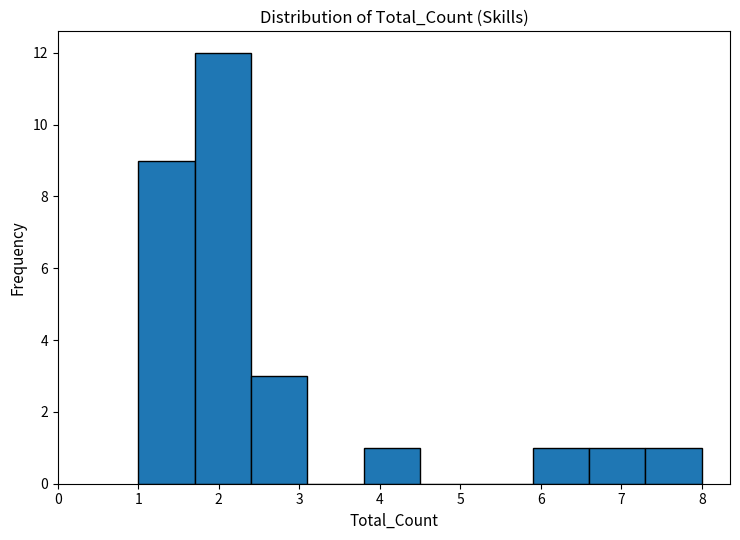

Which range on the x-axis has the tallest bar?

1.7 to 2.4